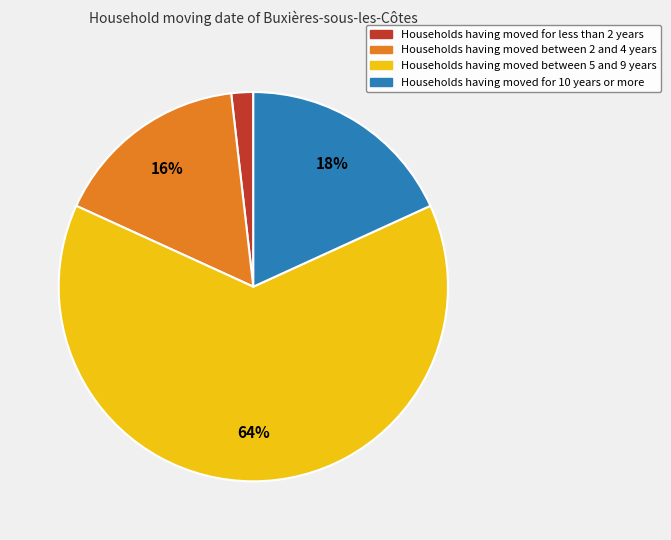

How many segments does this pie chart have?

4